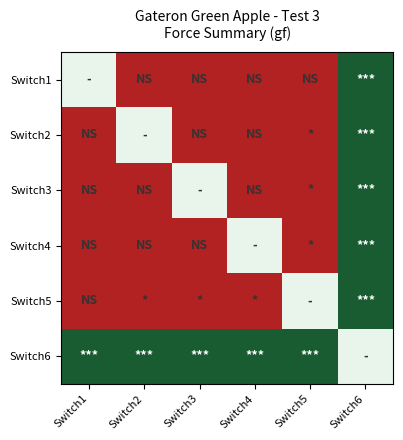

What is the maximum value shown in the chart?

193.9